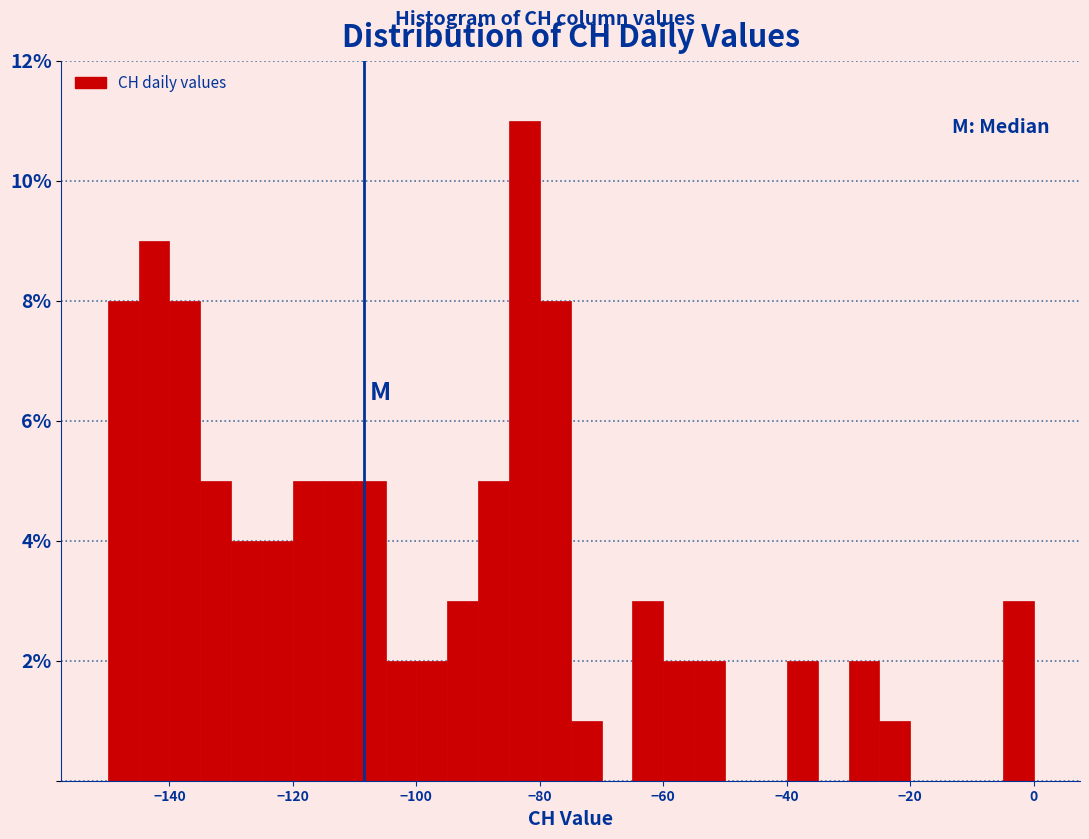

Read against the x-axis, roughly where is the centre of the tallest bar?

-82